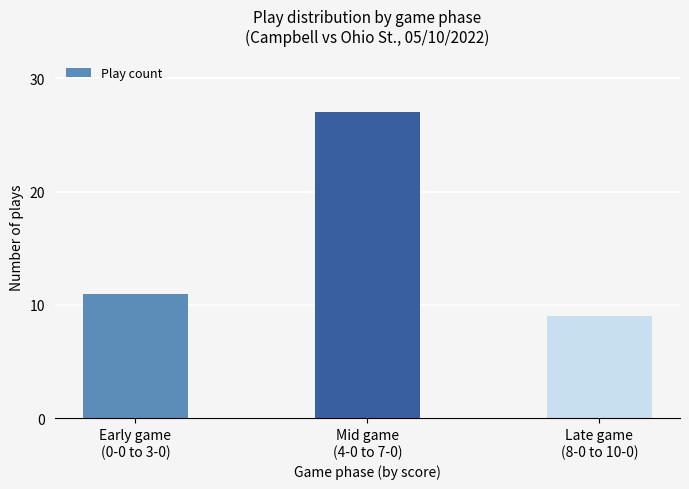

Reading left to right, transcribe all the data shown in this chart.

11	27	9